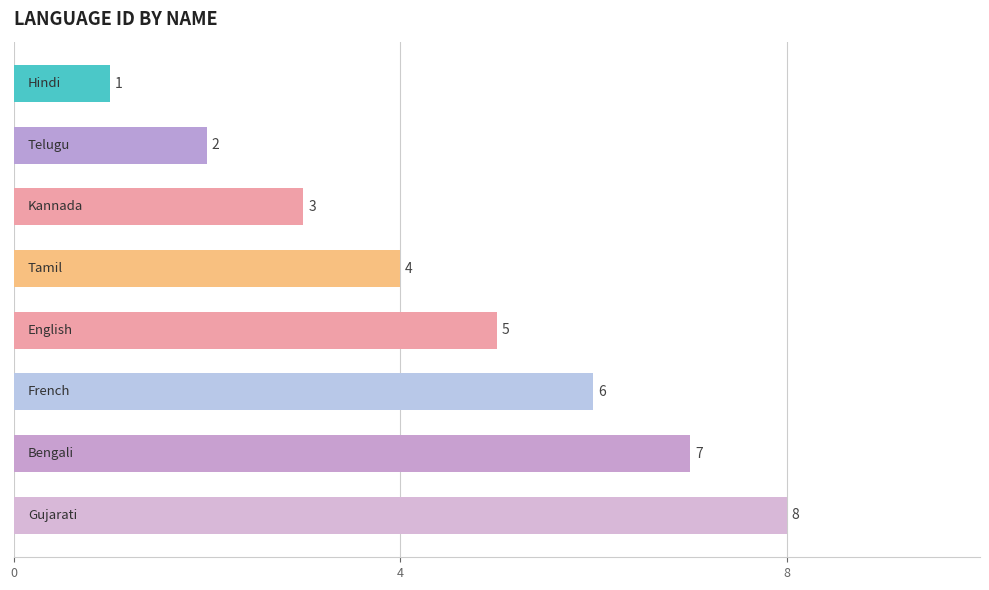

What is the difference between the second highest and second lowest values?

5